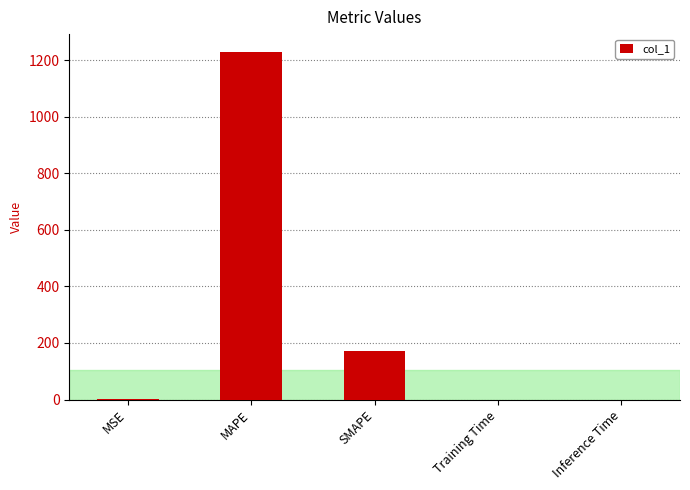

At which label is the value closest to 615?

SMAPE